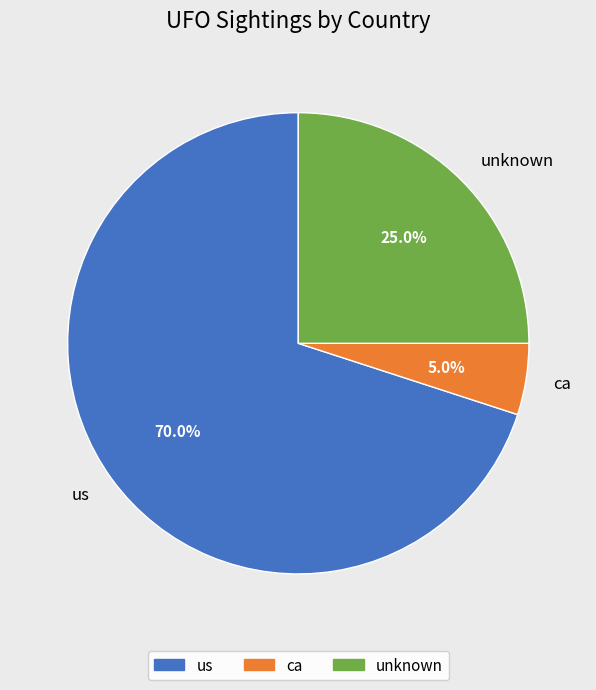

Which category has the biggest portion of the pie?

us